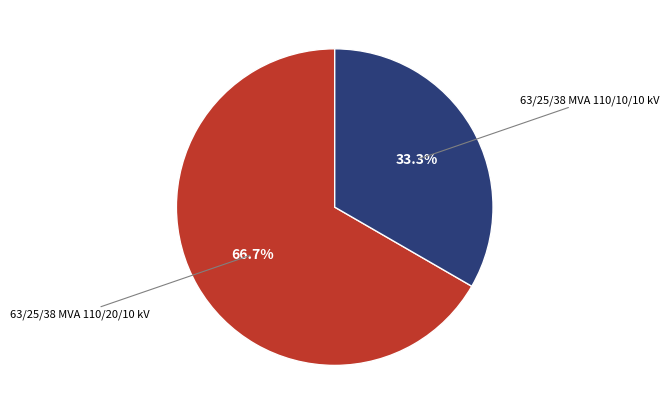

To the nearest percent, what is the difference between the largest and smallest slice percentages?

33%